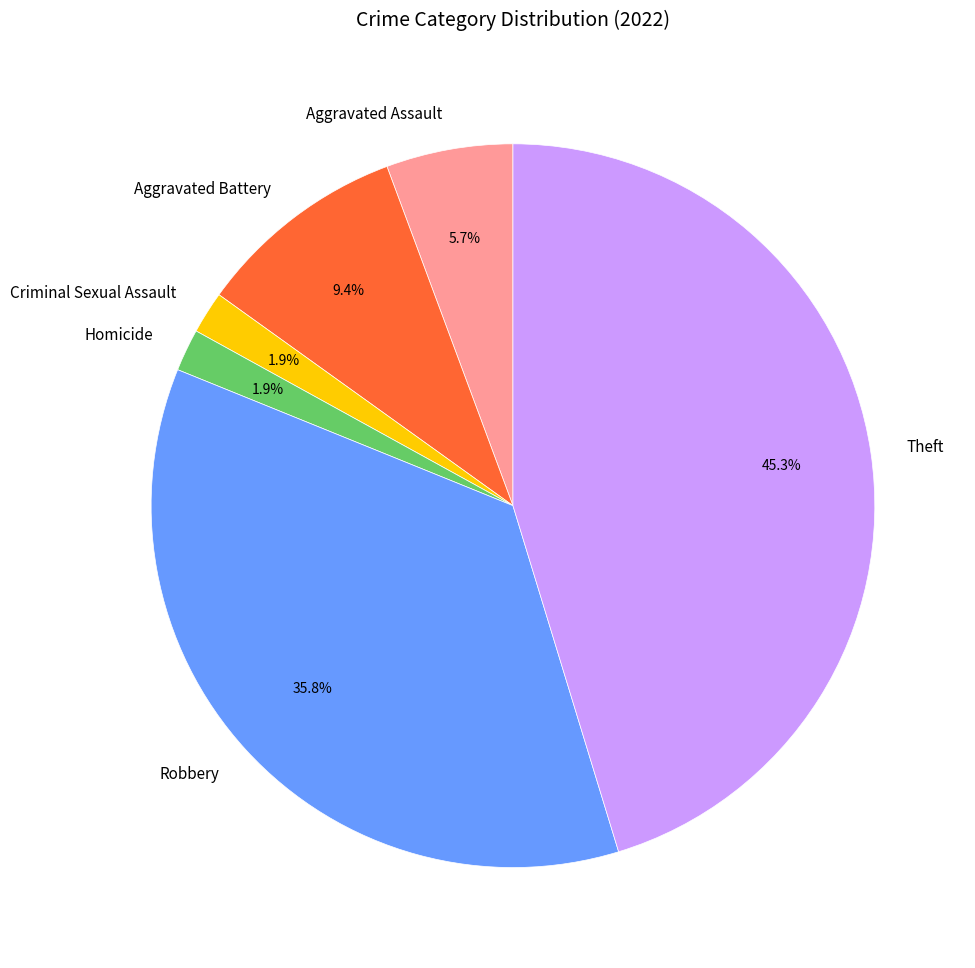

True or false: Robbery accounts for 36% of the total.

True